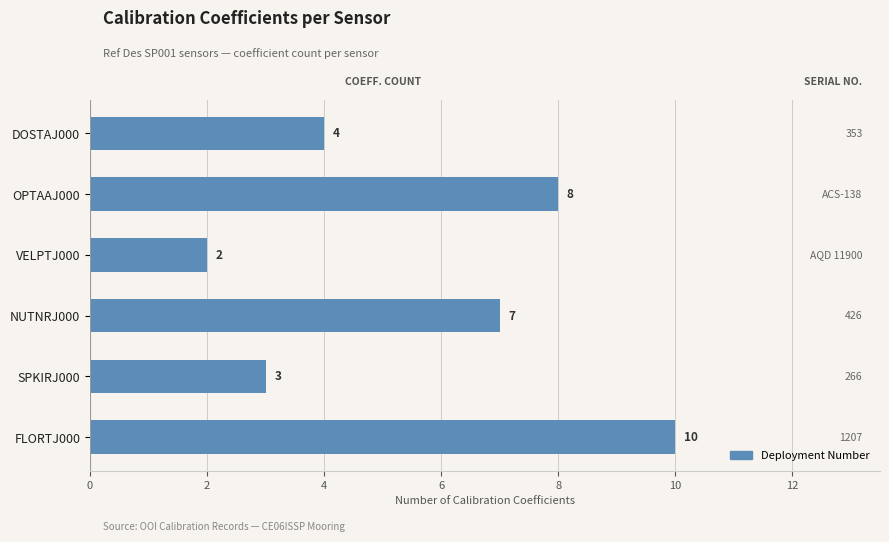

How many series are shown in this chart?

1